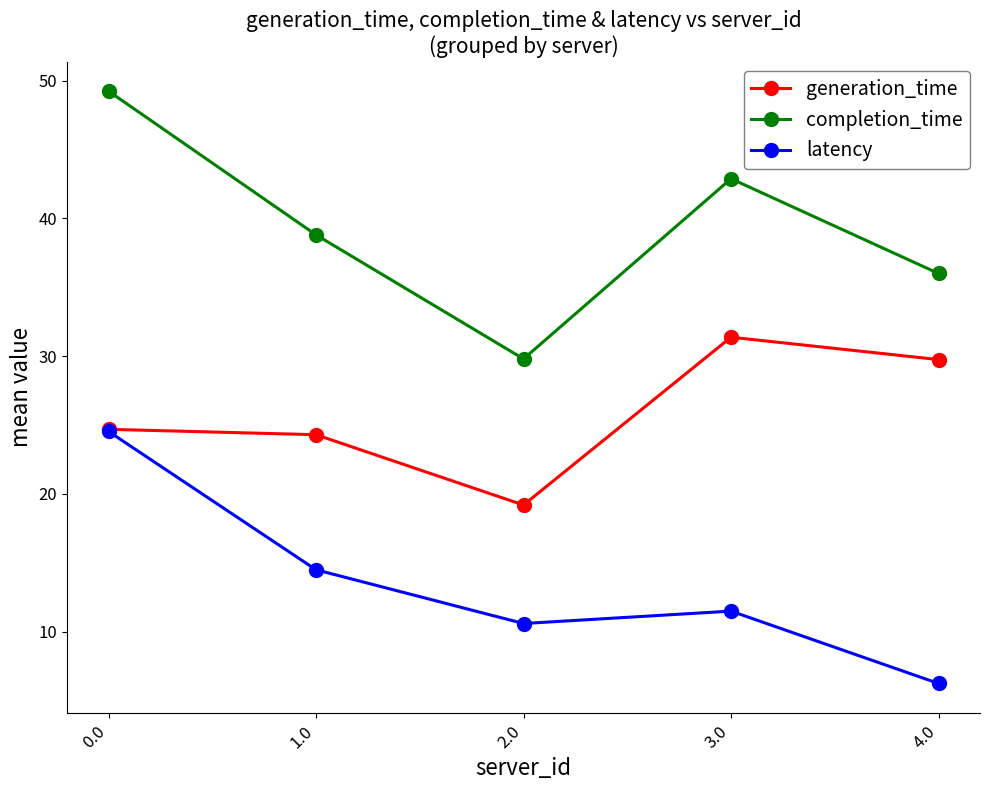

At 4.0, list the series in order from largest to smallest.

completion_time, generation_time, latency